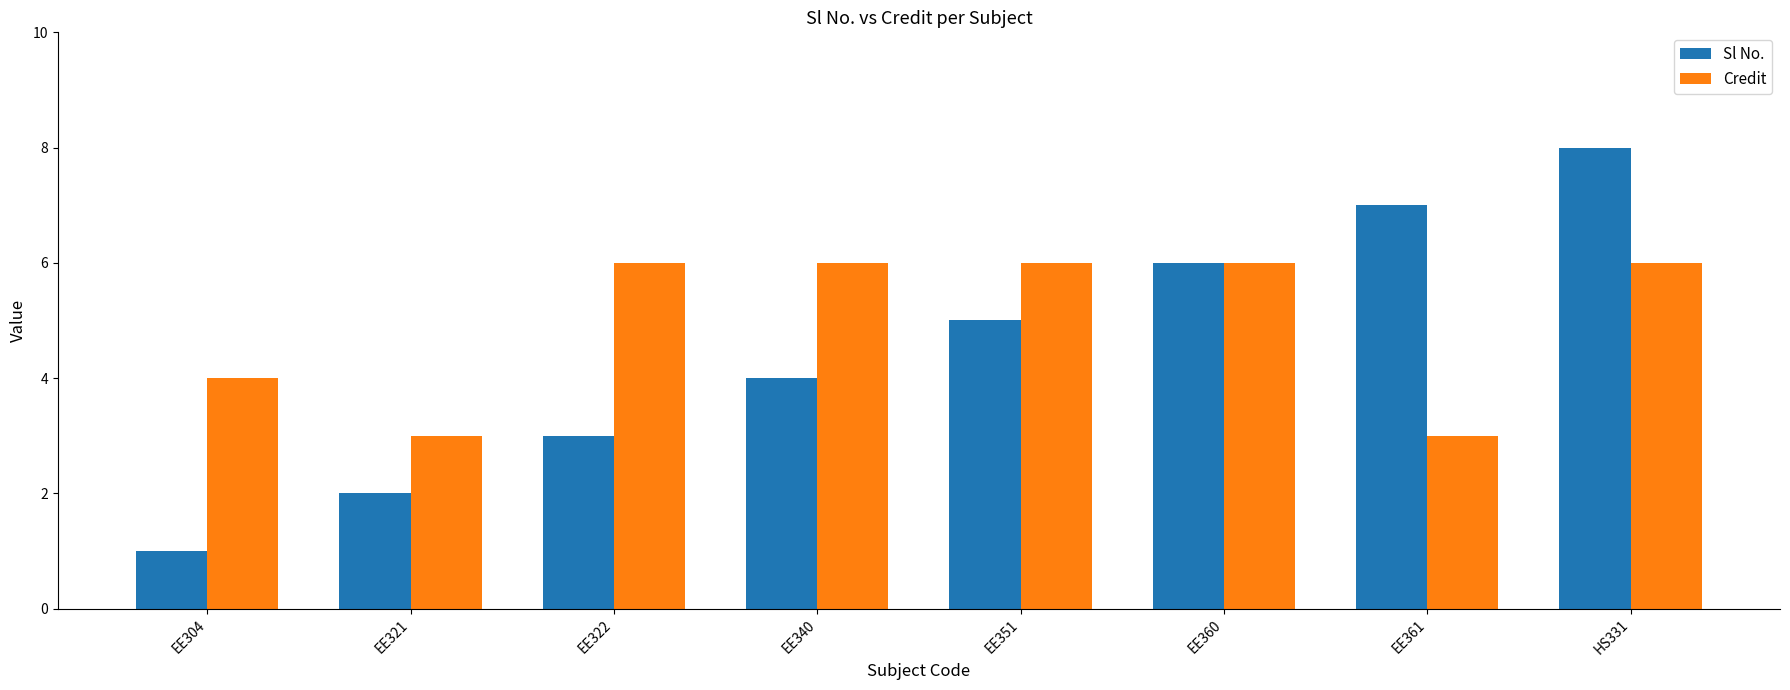

Which series changed the most between EE340 and HS331?

Sl No.